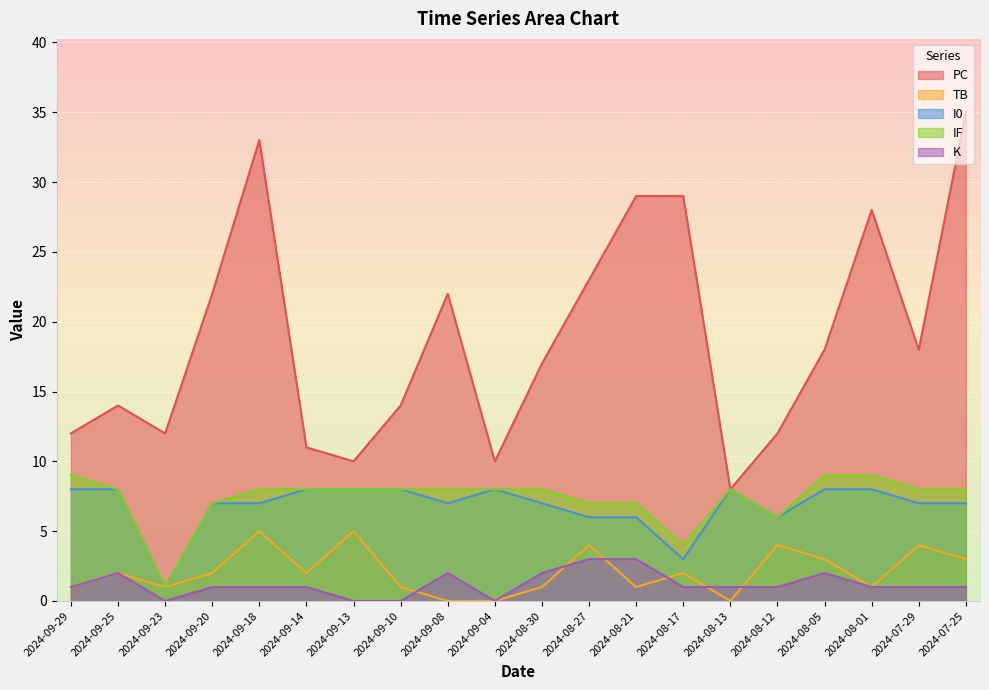

Is the value of TB at 2024-09-14 greater than the value of IF at 2024-08-21?

No